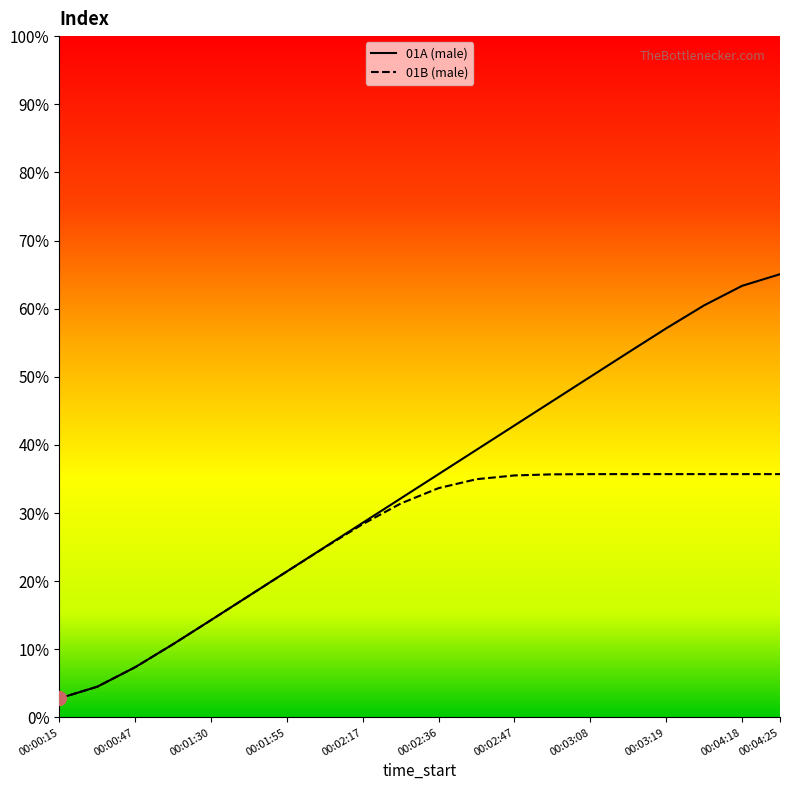

What is the maximum value shown in the chart?

65.1